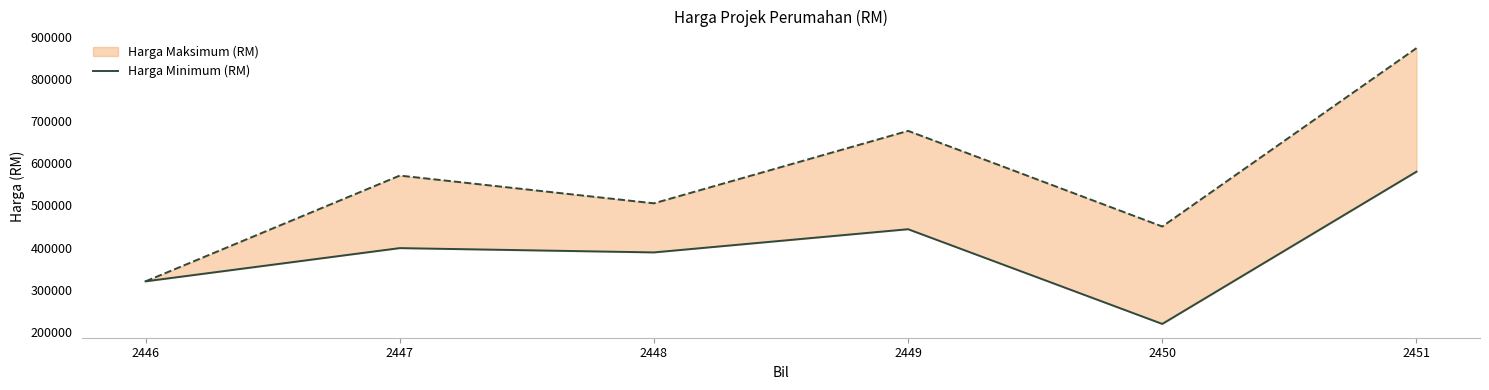

What is the value of the 2nd point from the left?

398800